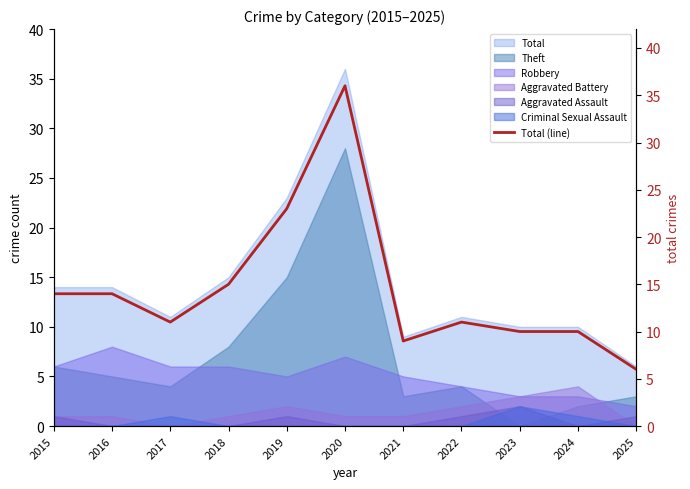

Rank the categories by value from highest to lowest.

2020, 2019, 2018, 2015, 2016, 2017, 2022, 2023, 2024, 2021, 2025